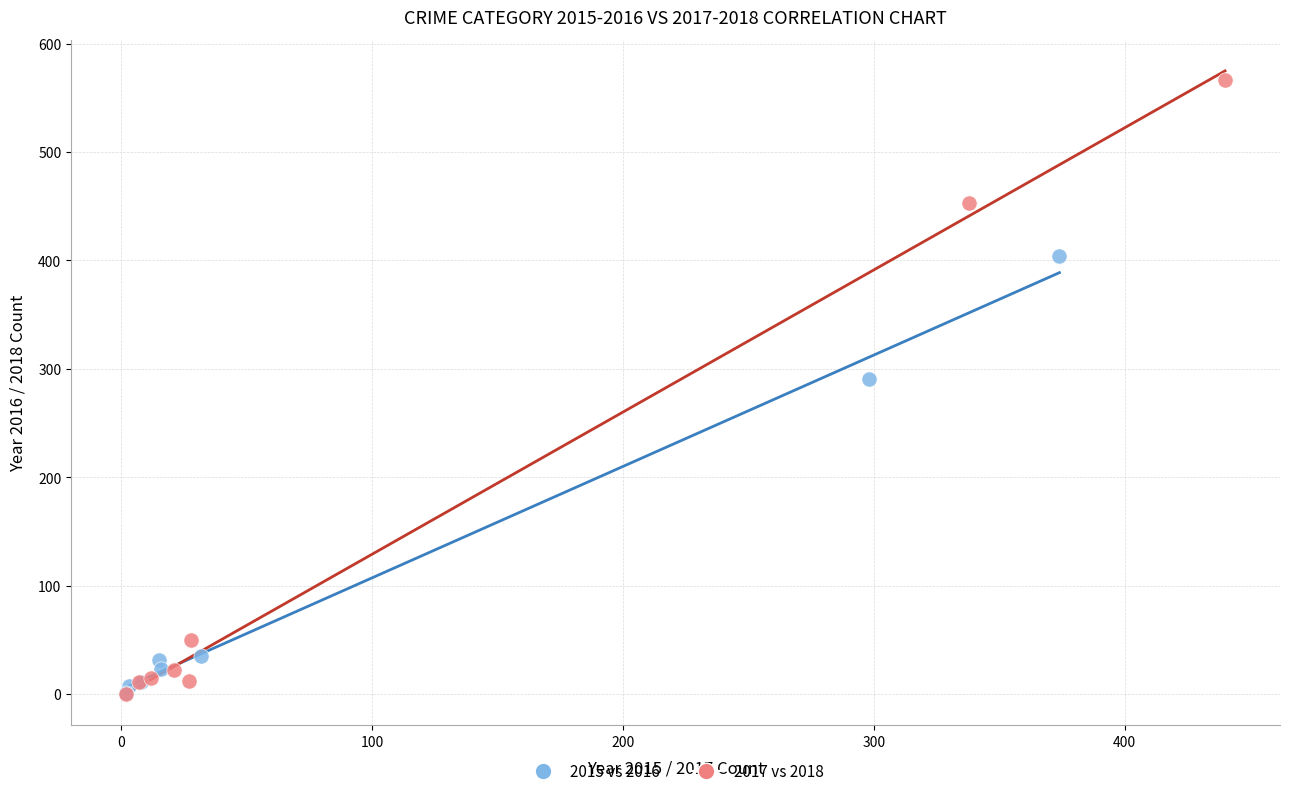

Which series has the largest Y range (max minus min)?

2017 vs 2018